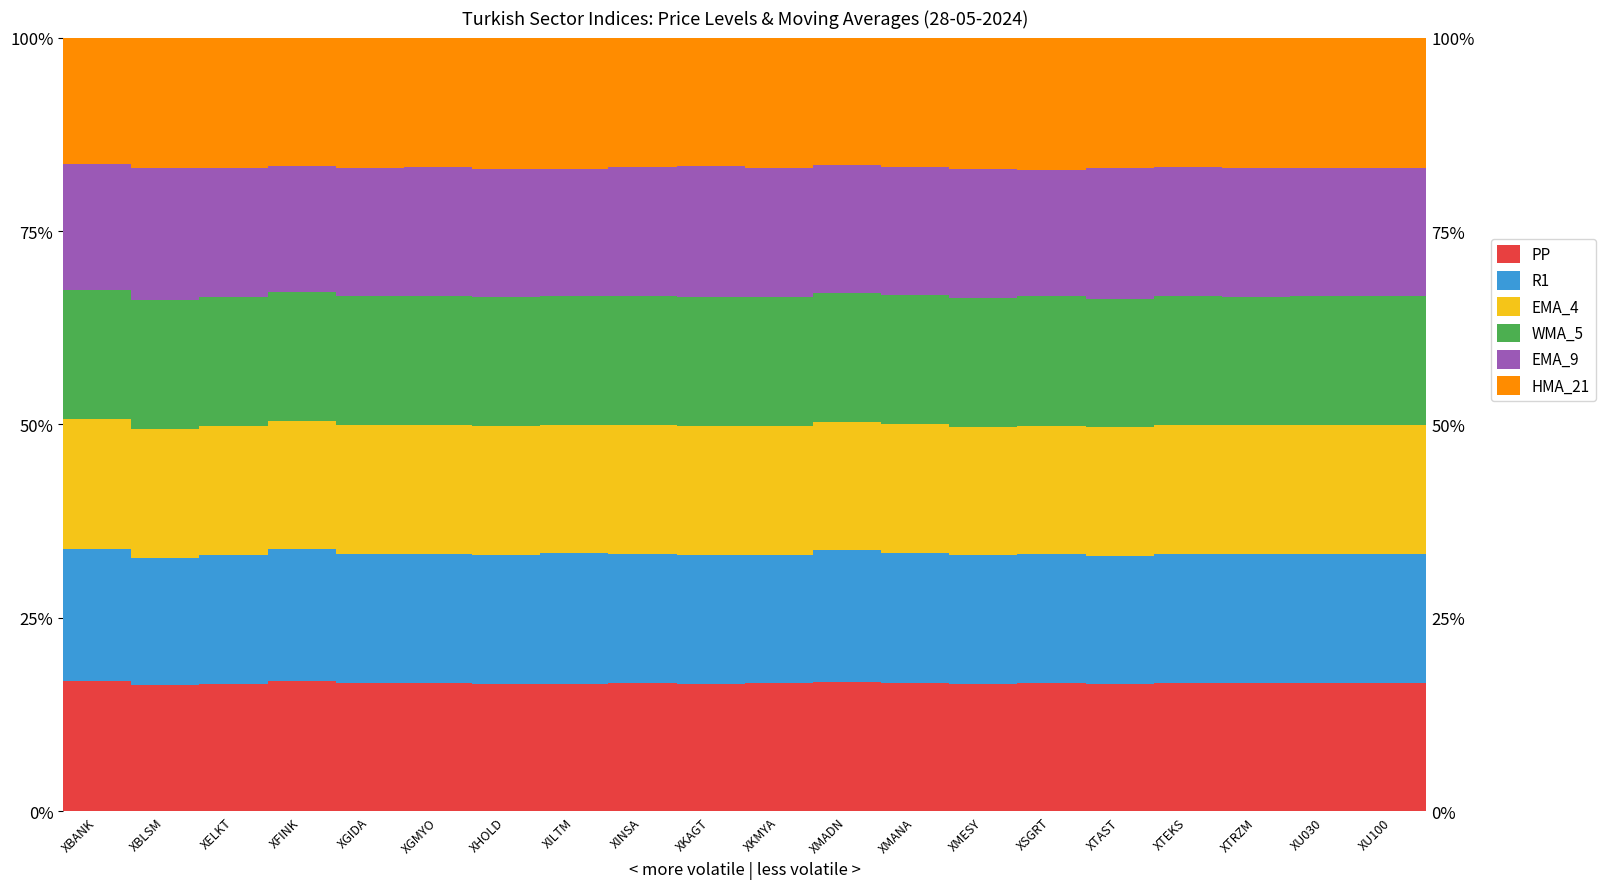

What is the highest value of the WMA_5 series?

16.7